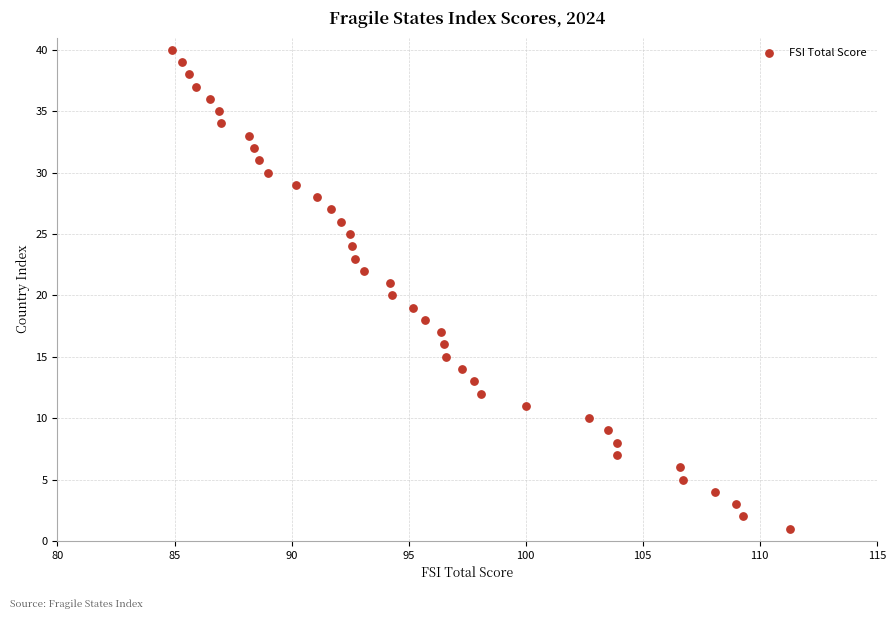

What is the range of Y values (max minus min)?

39